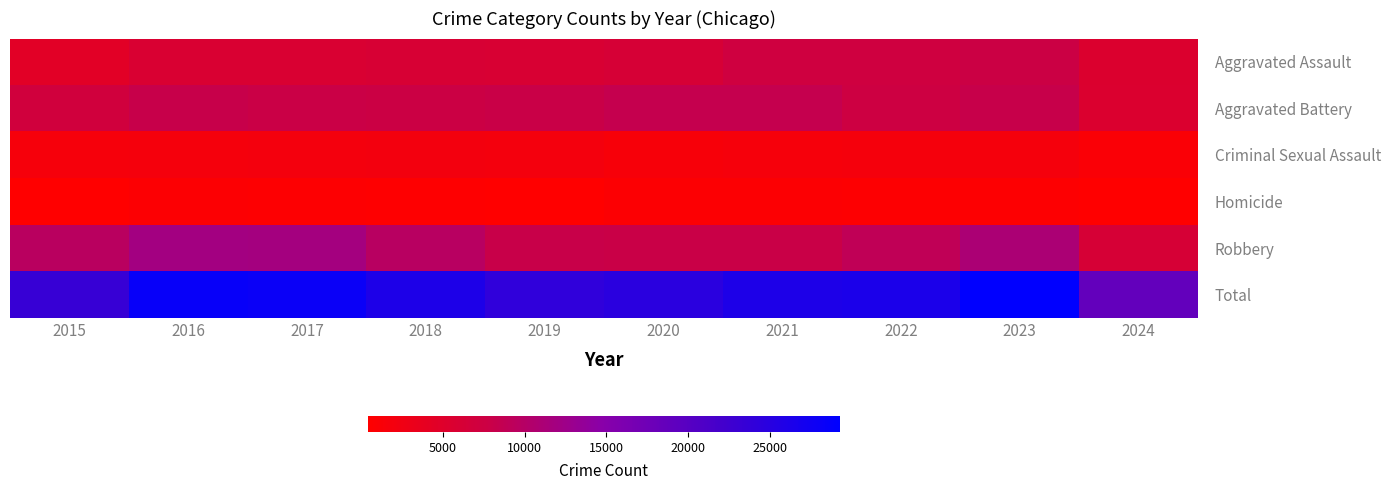

At which category is the sum across all series the highest?

2023